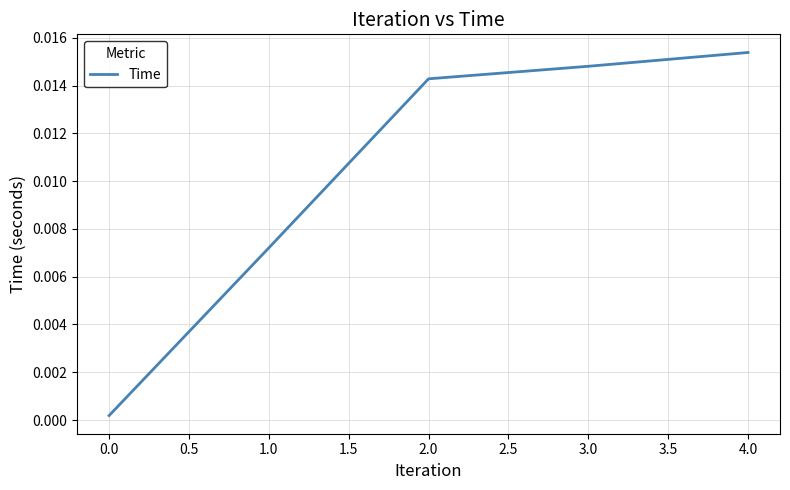

At which category does the chart reach its peak across all series?

4.0